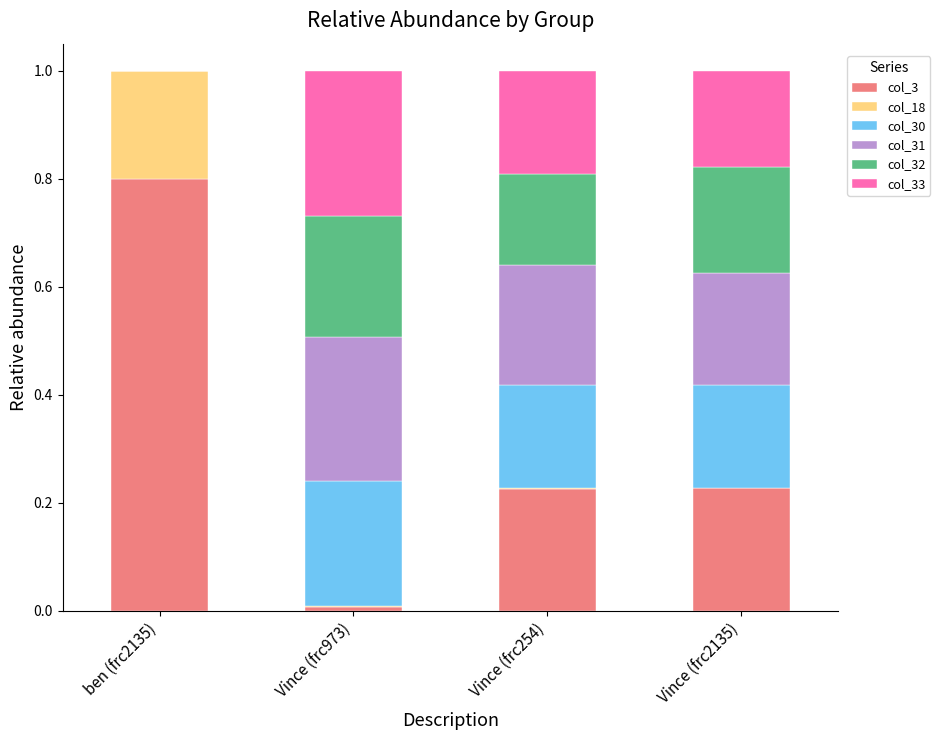

What is the maximum value for col_3?

0.8